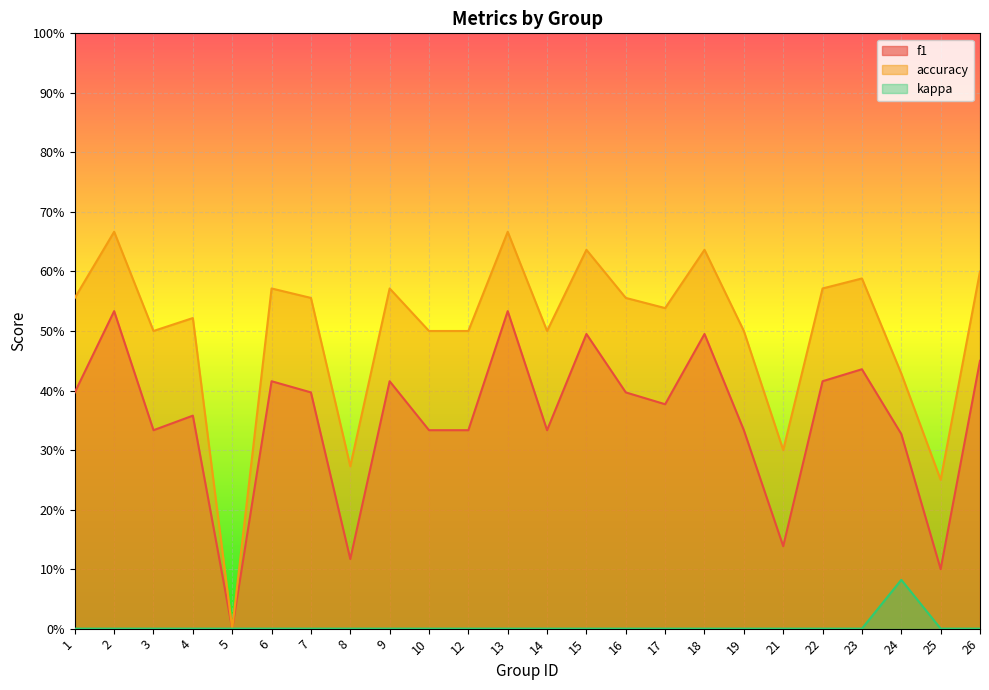

Is the value of accuracy at 21 greater than the value of f1 at 13?

No